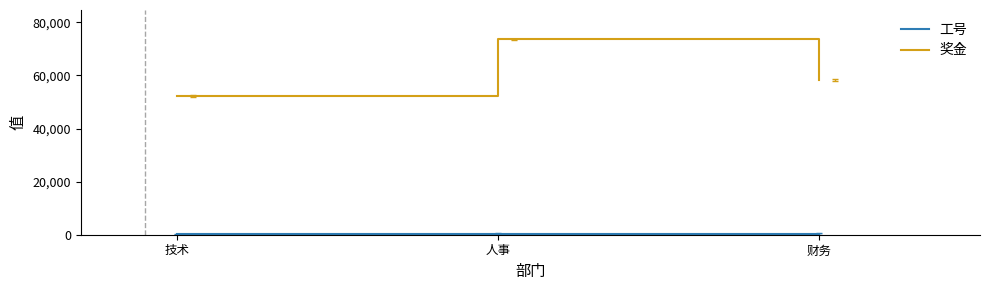

Between 人事 and 财务, which series saw the biggest shift?

奖金